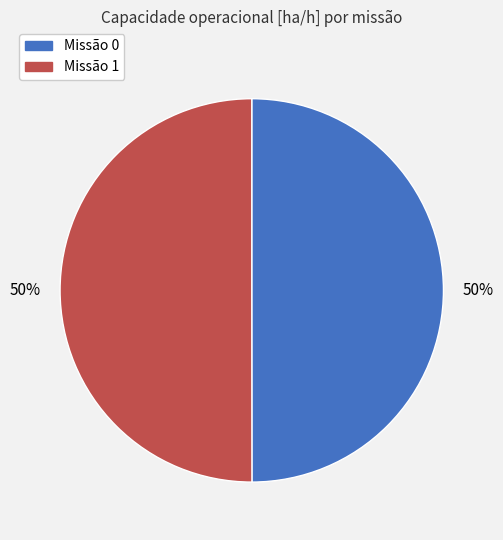

To the nearest percent, what is the average slice percentage?

50%